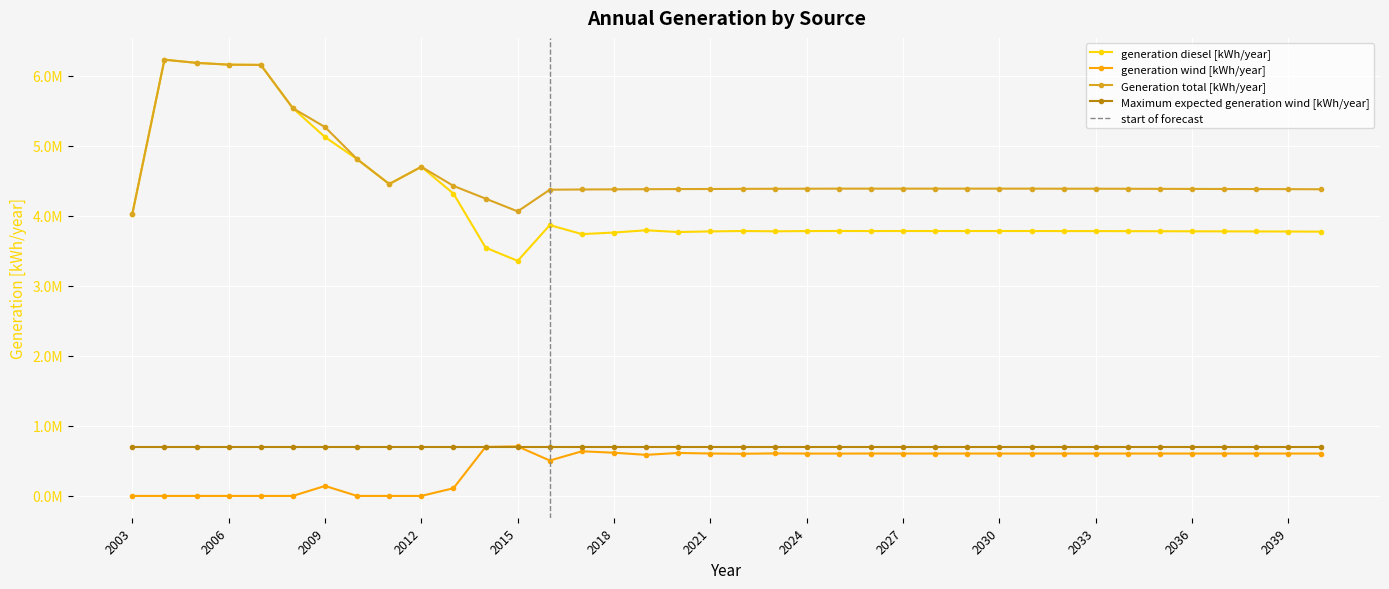

Rank the series at 2030 from lowest to highest value.

generation wind [kWh/year], generation diesel [kWh/year], Generation total [kWh/year]